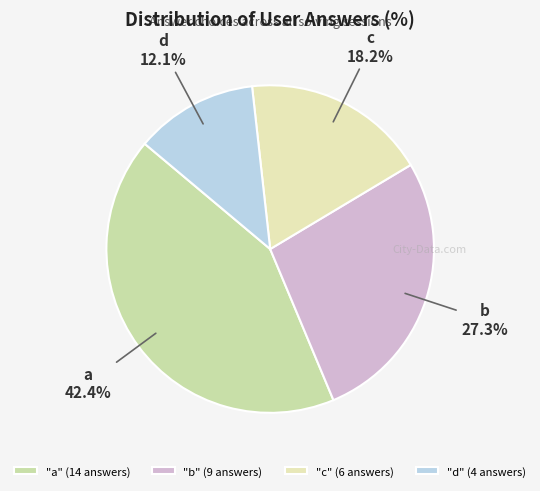

Does c account for over 50% of the chart?

No